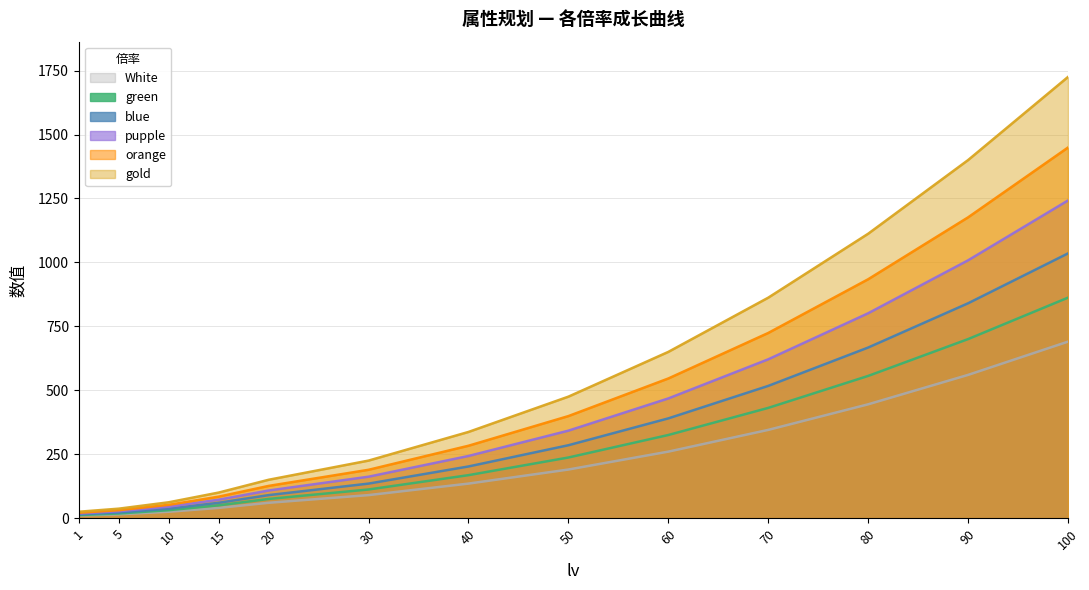

List the labels in order of orange value, largest first.

100, 90, 80, 70, 60, 50, 40, 30, 20, 15, 10, 5, 1